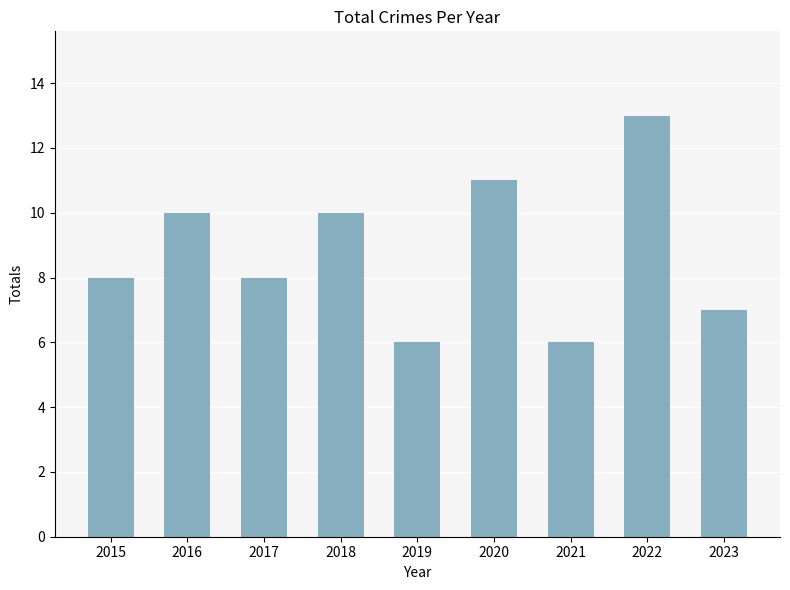

Read the value at 2018.

10